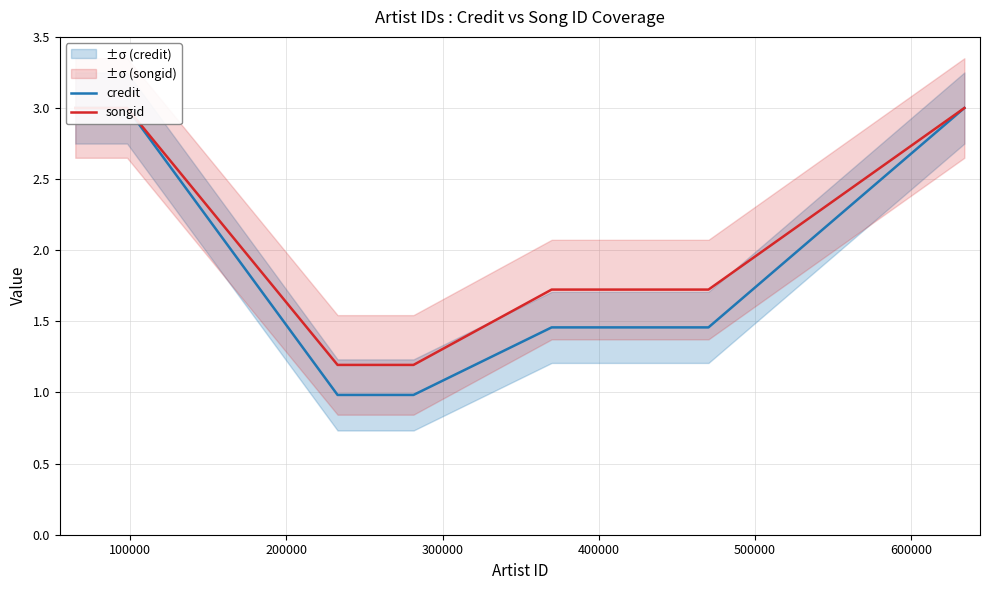

How many credit values are between 0 and 3?

8